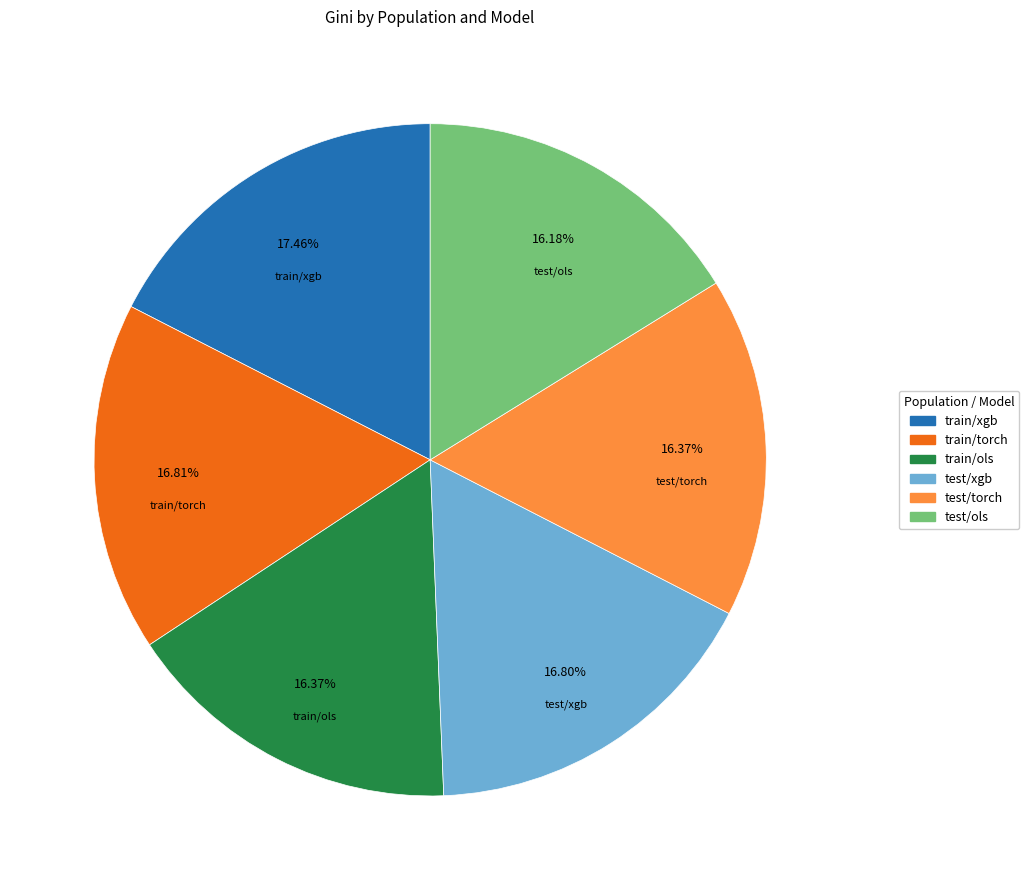

True or false: test/torch accounts for 16% of the total.

True